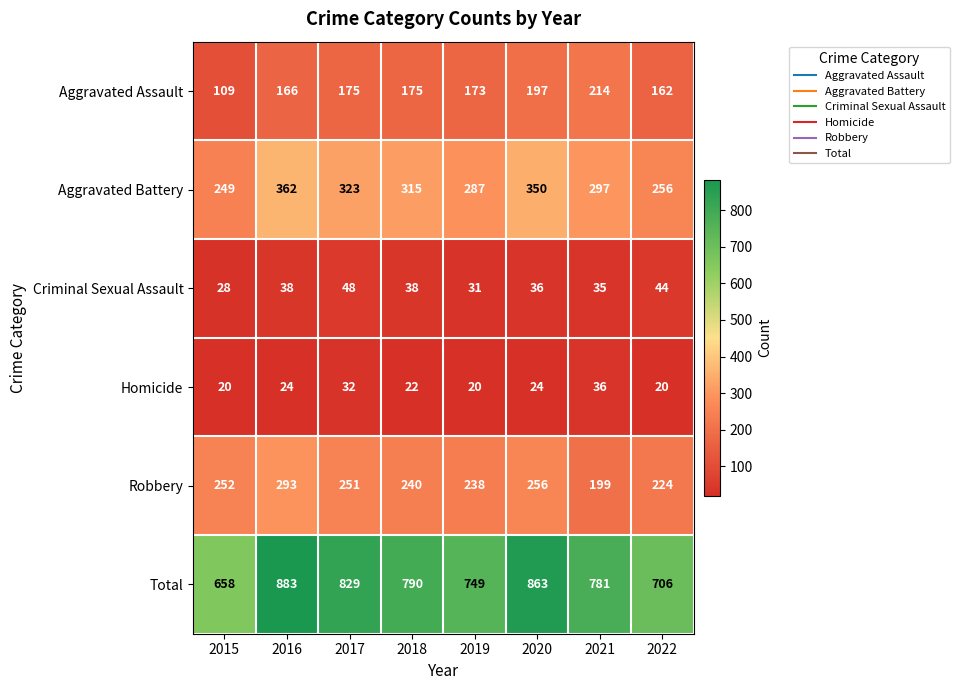

At 2019, list the series in order from smallest to largest.

Homicide, Criminal Sexual Assault, Aggravated Assault, Robbery, Aggravated Battery, Total